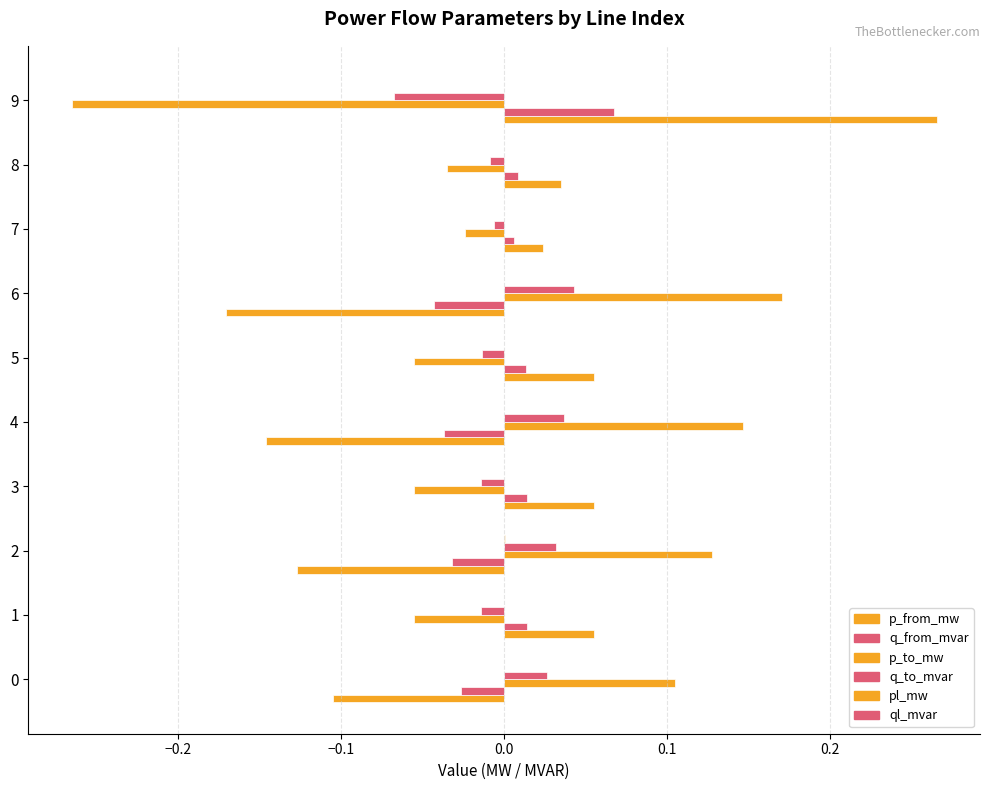

How many positive values does the q_from_mvar series have?

6